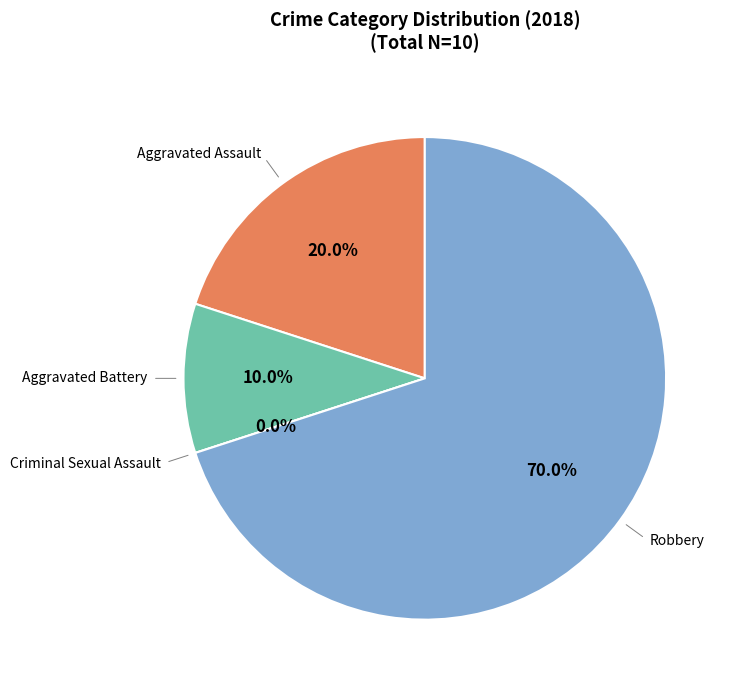

What portion of the pie excludes 3?

30.0%